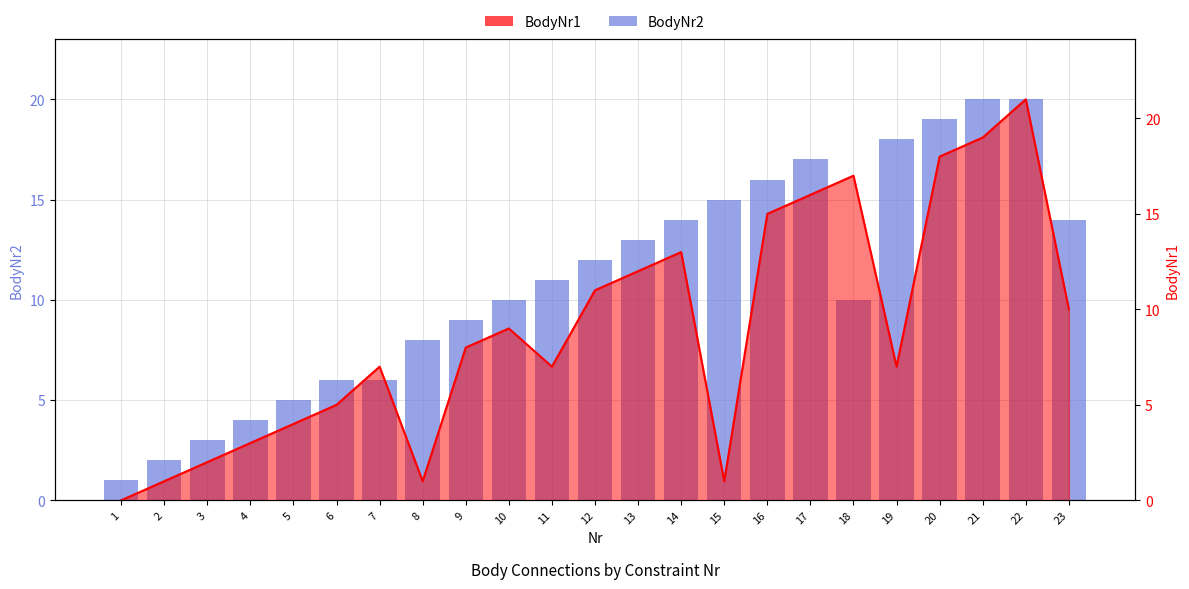

At which category is the sum across all series the highest?

22